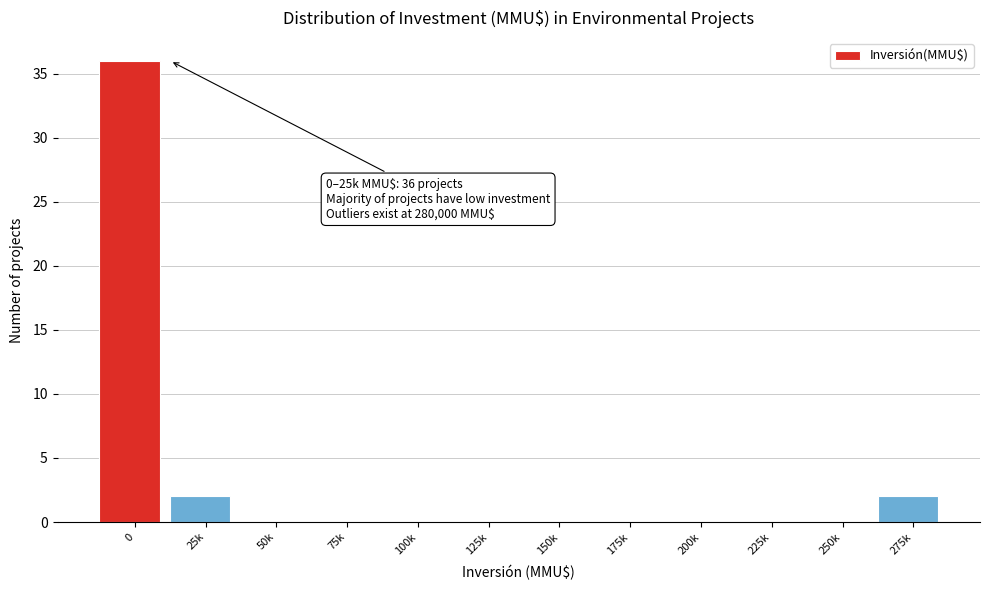

Reading right to left, list all the values displayed in this chart.

275k=2	250k=0	225k=0	200k=0	175k=0	150k=0	125k=0	100k=0	75k=0	50k=0	25k=2	0=36